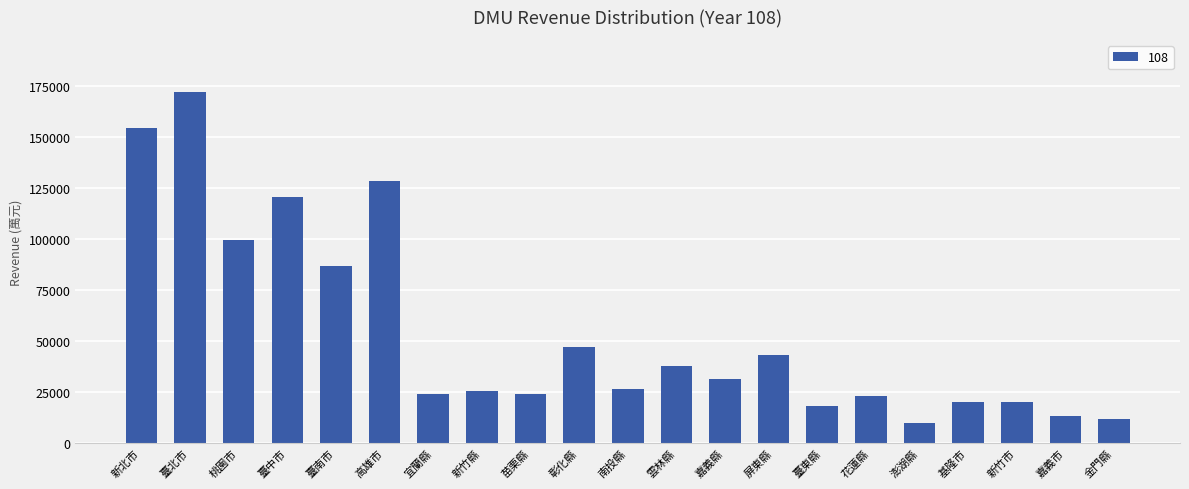

What position from the left is 花蓮縣?

16